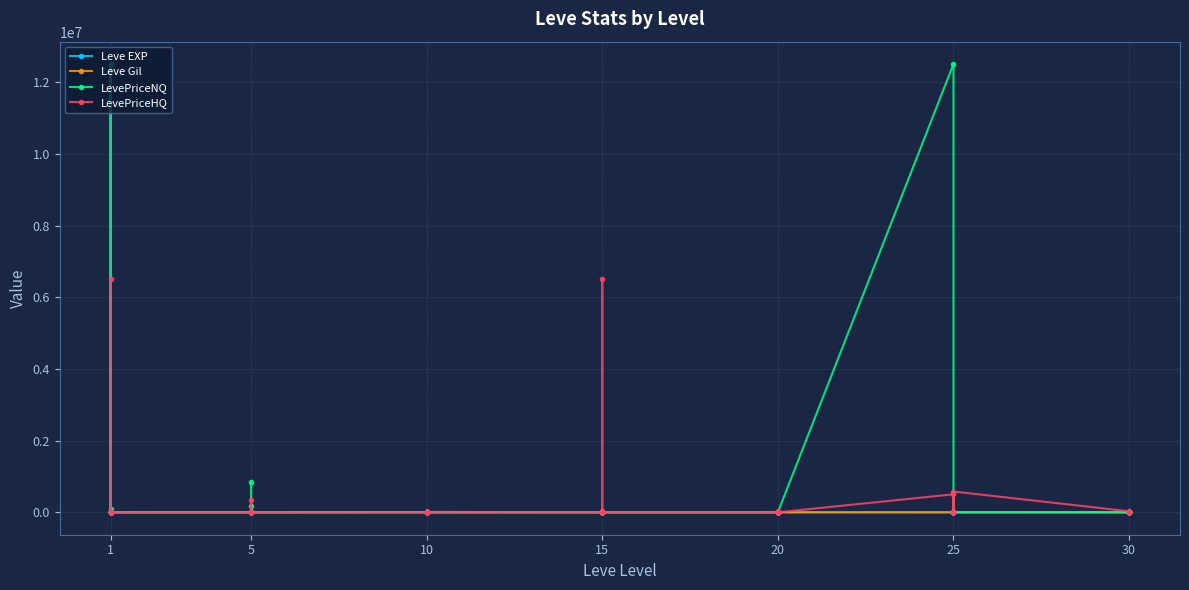

Where is the first local maximum for Leve EXP?

1